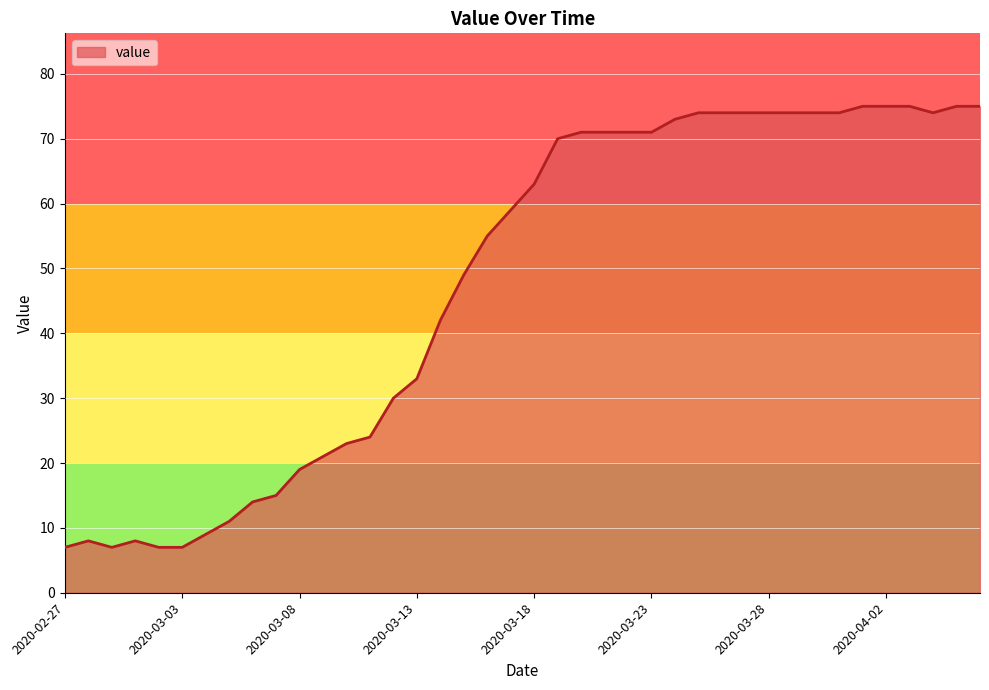

What is the maximum value shown in the chart?

75